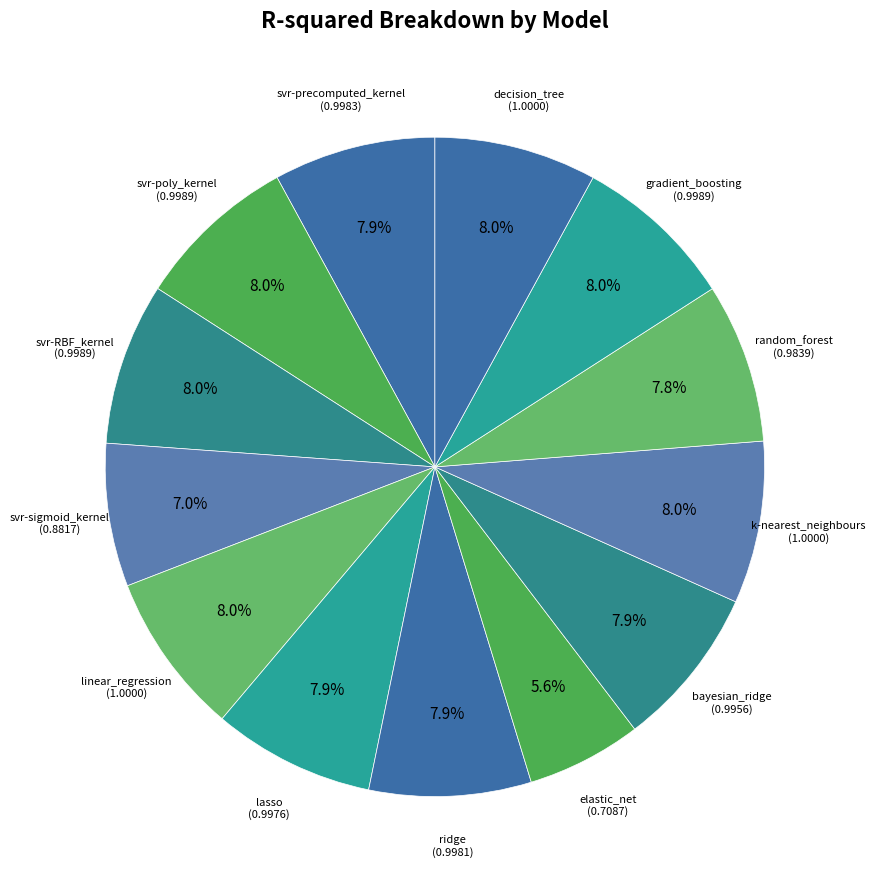

What is the total percentage of k-nearest_neighbours and bayesian_ridge?

15.9%